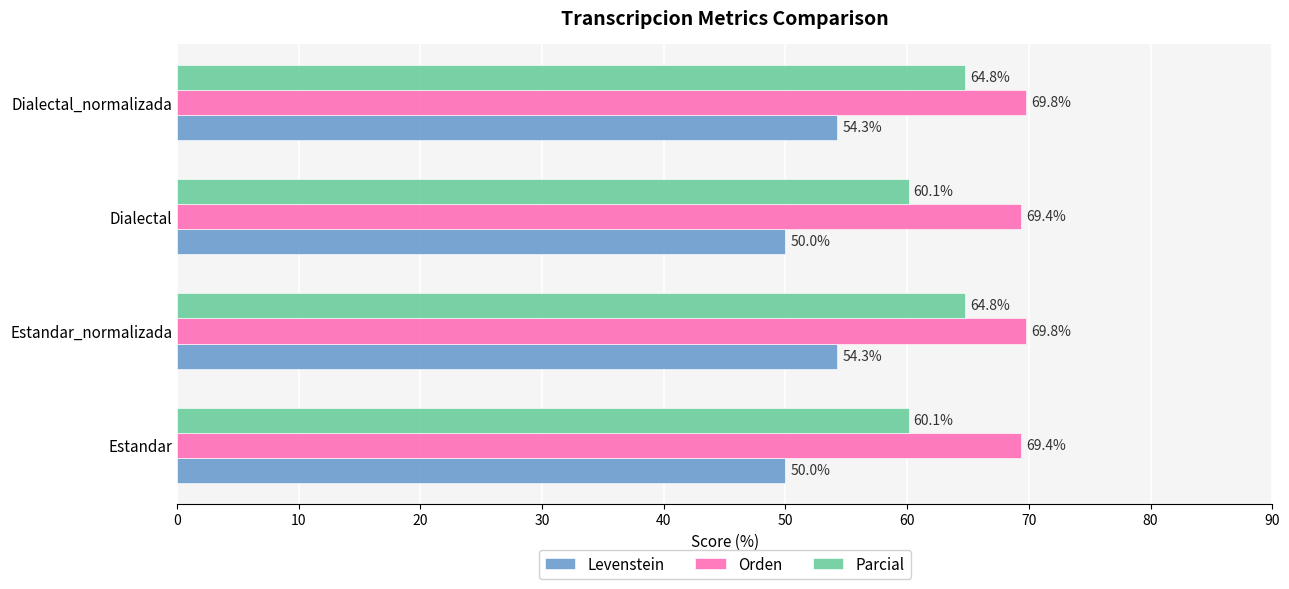

What is the lowest value of the Parcial series?

60.1